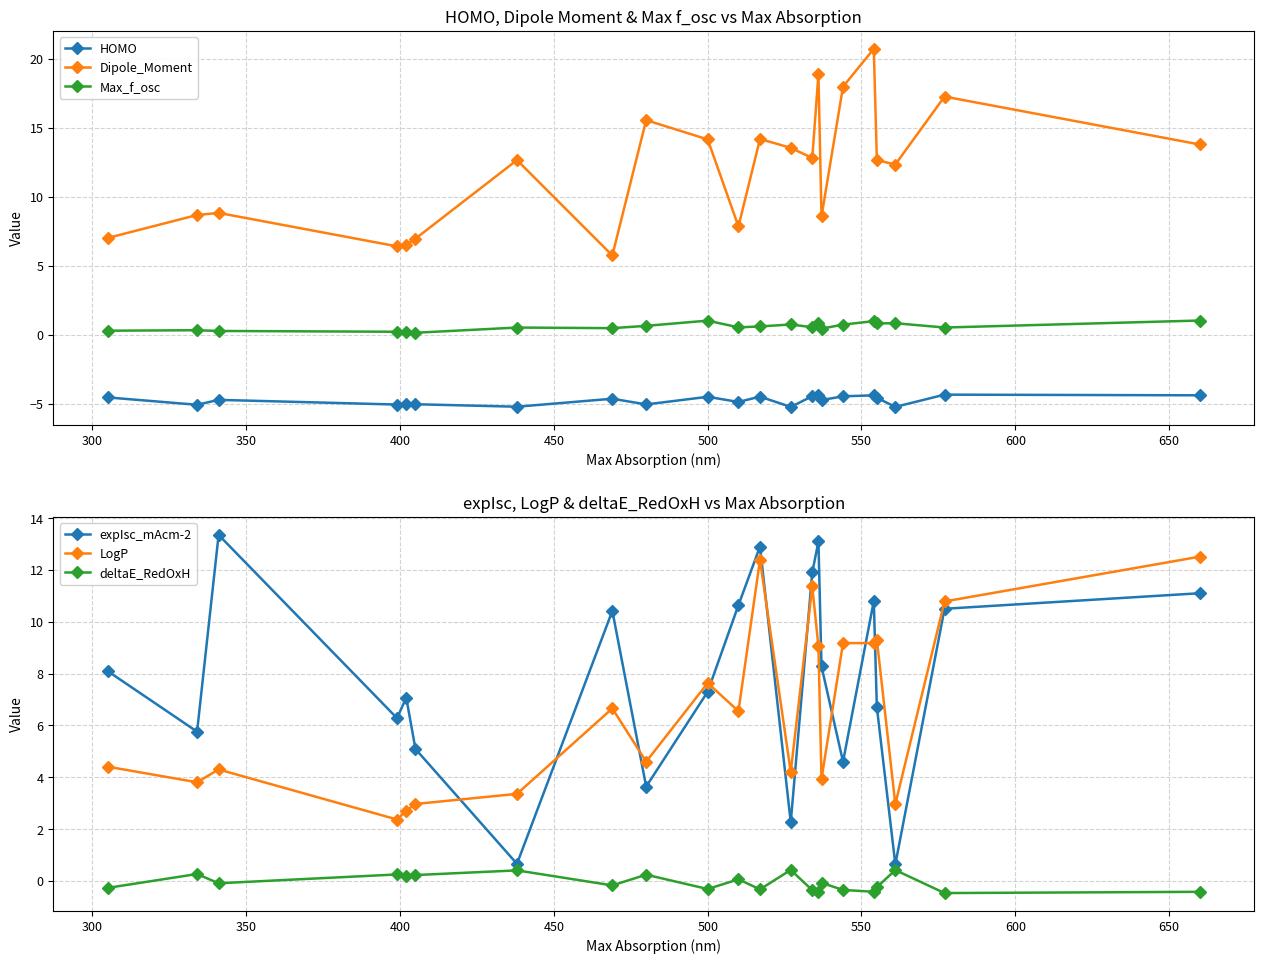

What is the highest value of the Max_f_osc series?

1.0